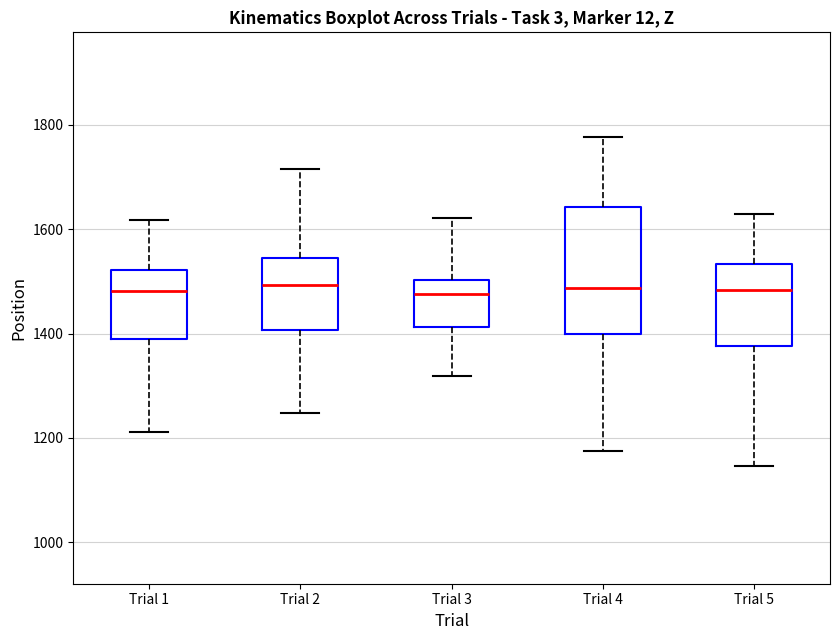

Reading left to right, read every box against the y-axis: the position of its median line, the range the box covers, and the ends of its whiskers. The values are not printed on the chart, so give them approximately, as read against the axis.

Trial 1: median 1480, box 1400 to 1520, whiskers 1220 to 1620
Trial 2: median 1500, box 1400 to 1540, whiskers 1240 to 1720
Trial 3: median 1480, box 1420 to 1500, whiskers 1320 to 1620
Trial 4: median 1480, box 1400 to 1640, whiskers 1180 to 1780
Trial 5: median 1480, box 1380 to 1540, whiskers 1140 to 1620